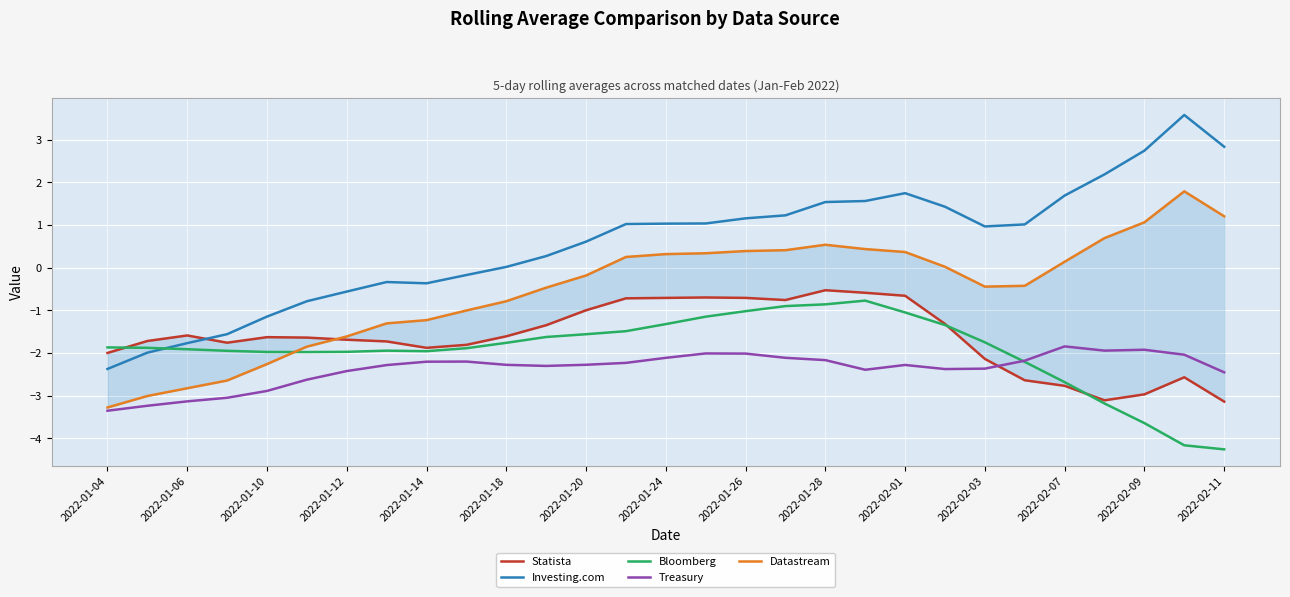

True or false: Treasury has a value of -3.8 at 2022-01-28.

False